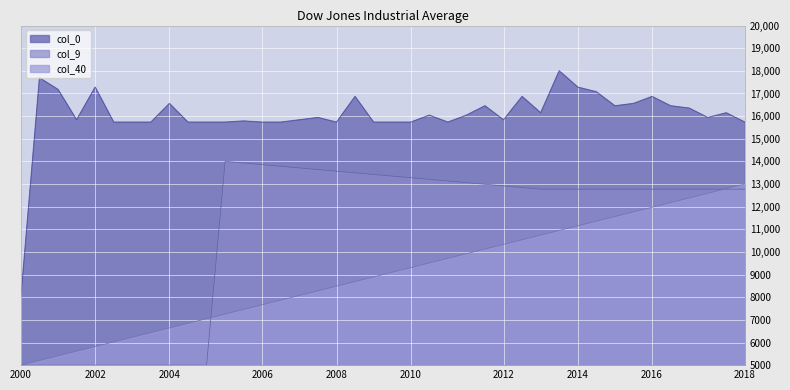

What are all the series names shown in the legend?

col_0, col_9, col_40